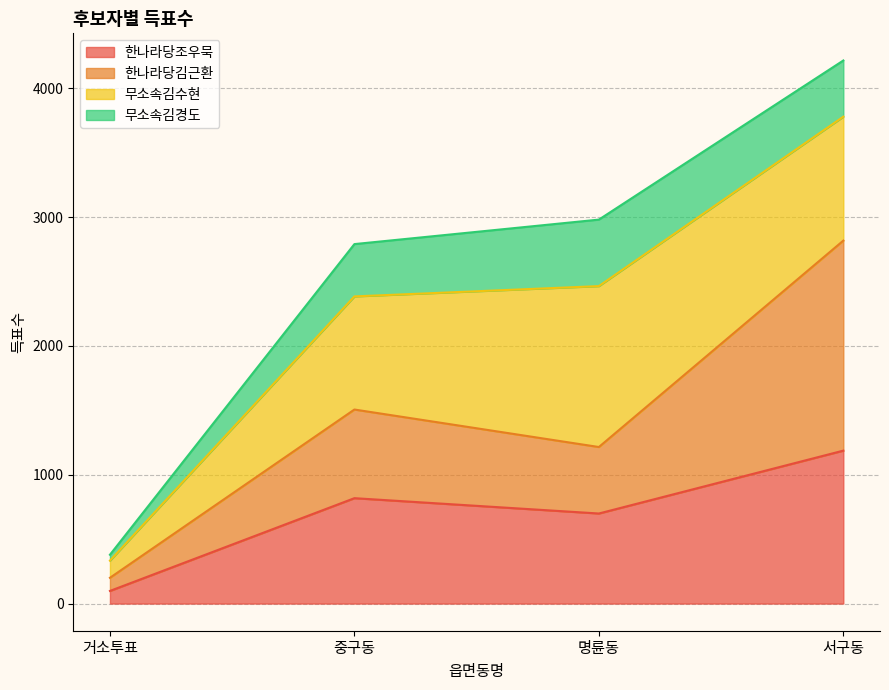

True or false: 한나라당조우묵 has a value of 418 at 서구동.

False